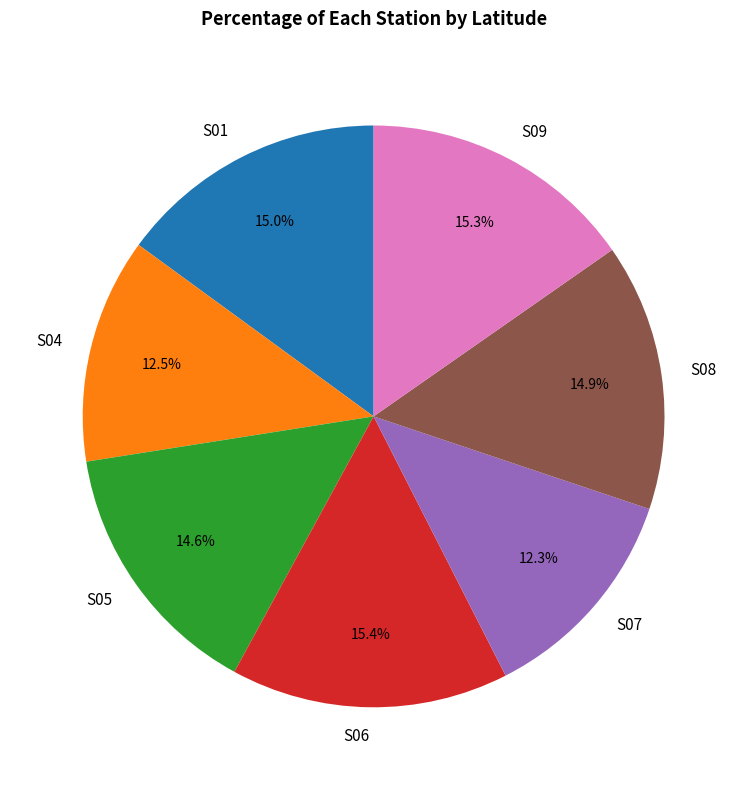

Does any single category account for the majority?

No